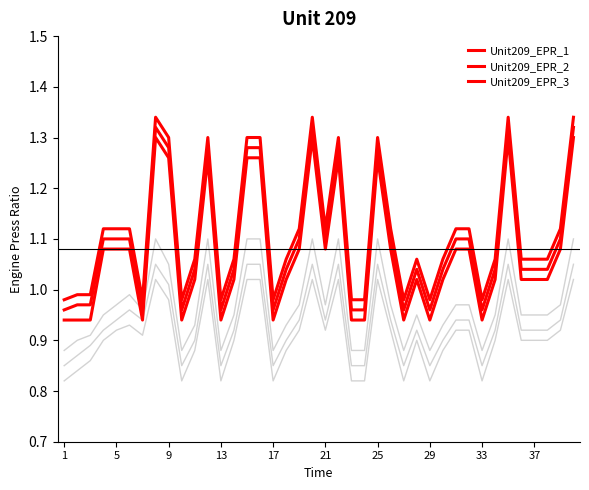

What is the label of the 7th point from the left?

25